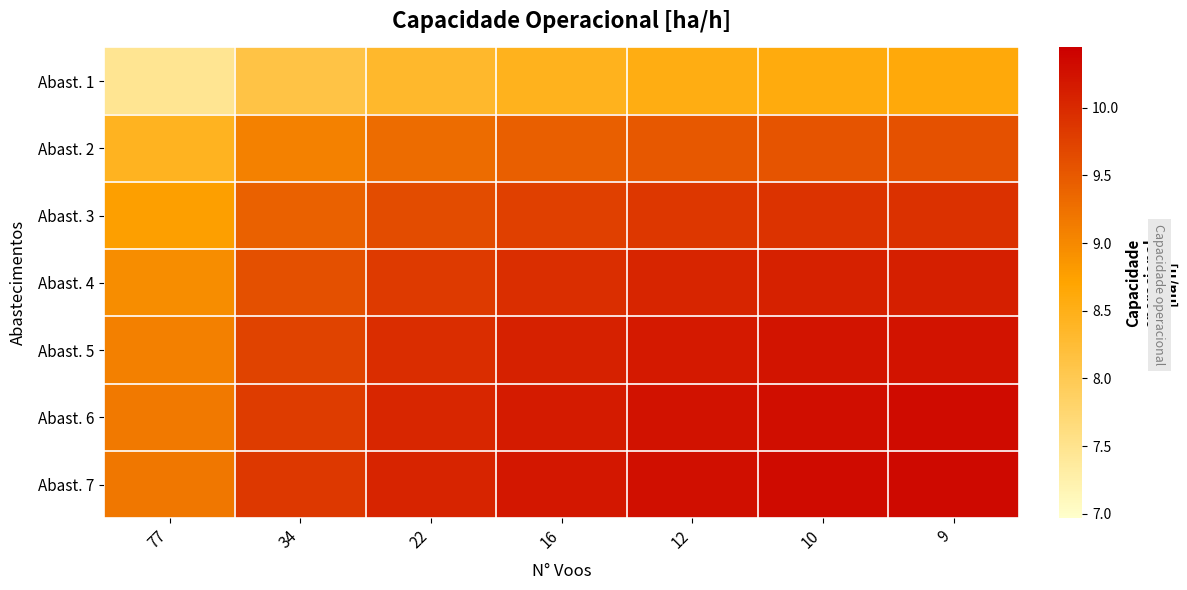

Reading right to left, what are all the values shown in this chart?

Abast. 1: 9=8.6	10=8.6	12=8.5	16=8.5	22=8.3	34=8.1	77=7.5
Abast. 2: 9=9.6	10=9.6	12=9.5	16=9.4	22=9.3	34=9.1	77=8.4
Abast. 3: 9=9.9	10=9.9	12=9.9	16=9.8	22=9.6	34=9.4	77=8.8
Abast. 4: 9=10.1	10=10.1	12=10.0	16=10.0	22=9.8	34=9.6	77=9.0
Abast. 5: 9=10.2	10=10.2	12=10.2	16=10.1	22=10.0	34=9.7	77=9.1
Abast. 6: 9=10.3	10=10.3	12=10.2	16=10.2	22=10.0	34=9.8	77=9.2
Abast. 7: 9=10.3	10=10.3	12=10.3	16=10.2	22=10.1	34=9.8	77=9.2